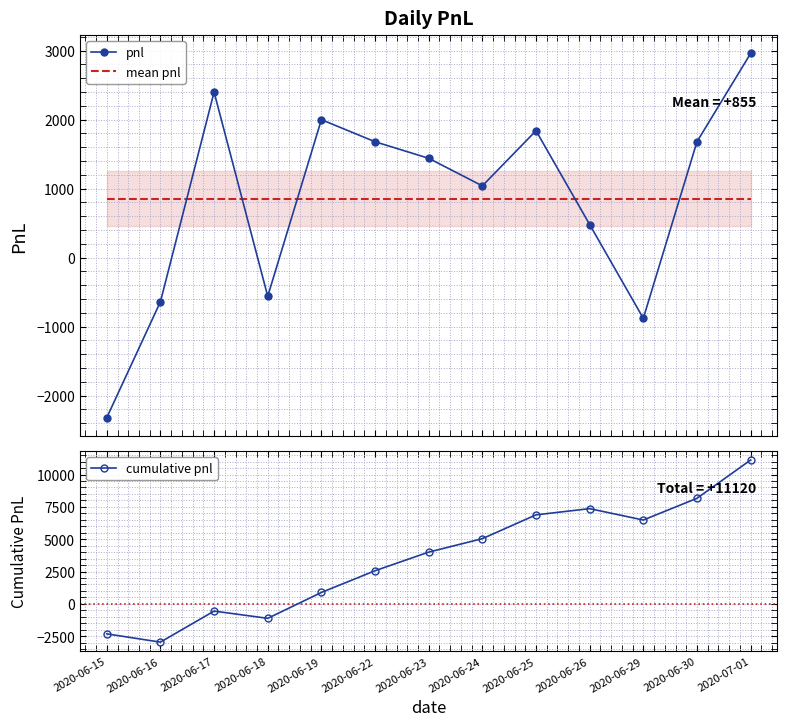

Reading left to right, extract all data points from this chart.

pnl: -2320	-640	2400	-560	2000	1680	1440	1040	1840	480	-880	1680	2960
cumulative pnl: -2320	-2960	-560	-1120	880	2560	4000	5040	6880	7360	6480	8160	11120